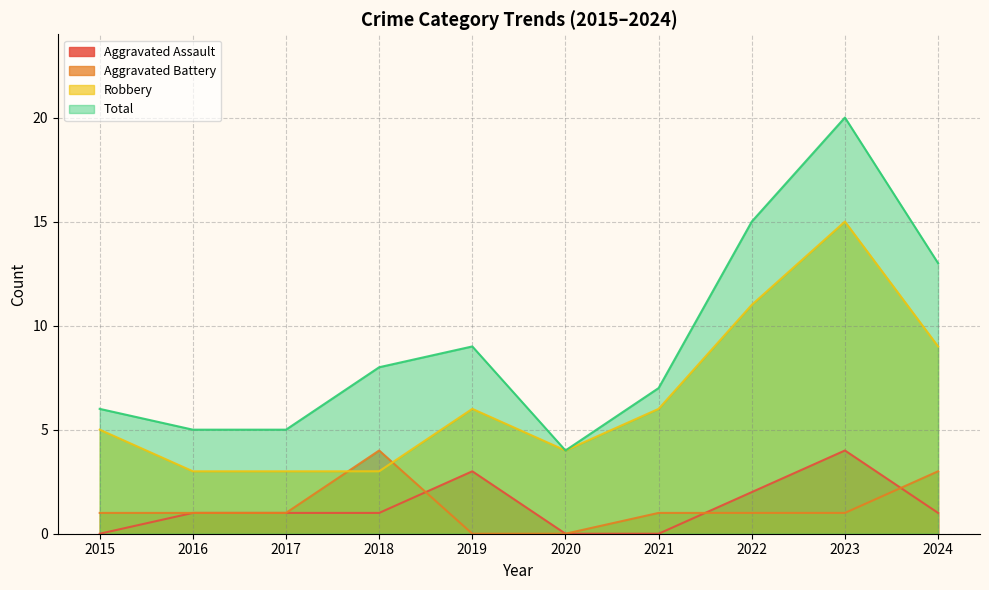

At which label is Aggravated Assault closest to 2?

2022